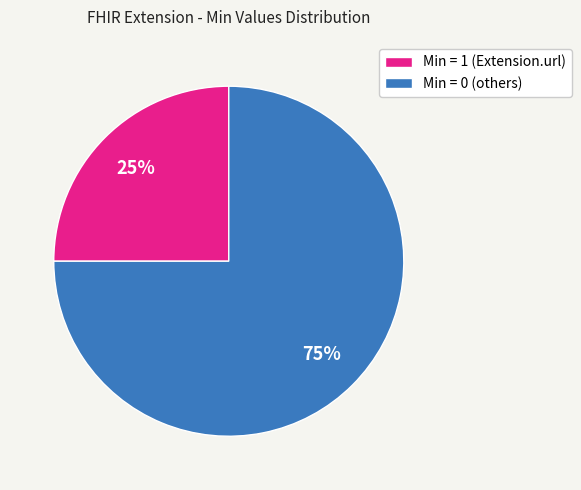

Approximately how many times larger is the value at Min = 1 (Extension.url) compared to Min = 0 (others)?

0.3